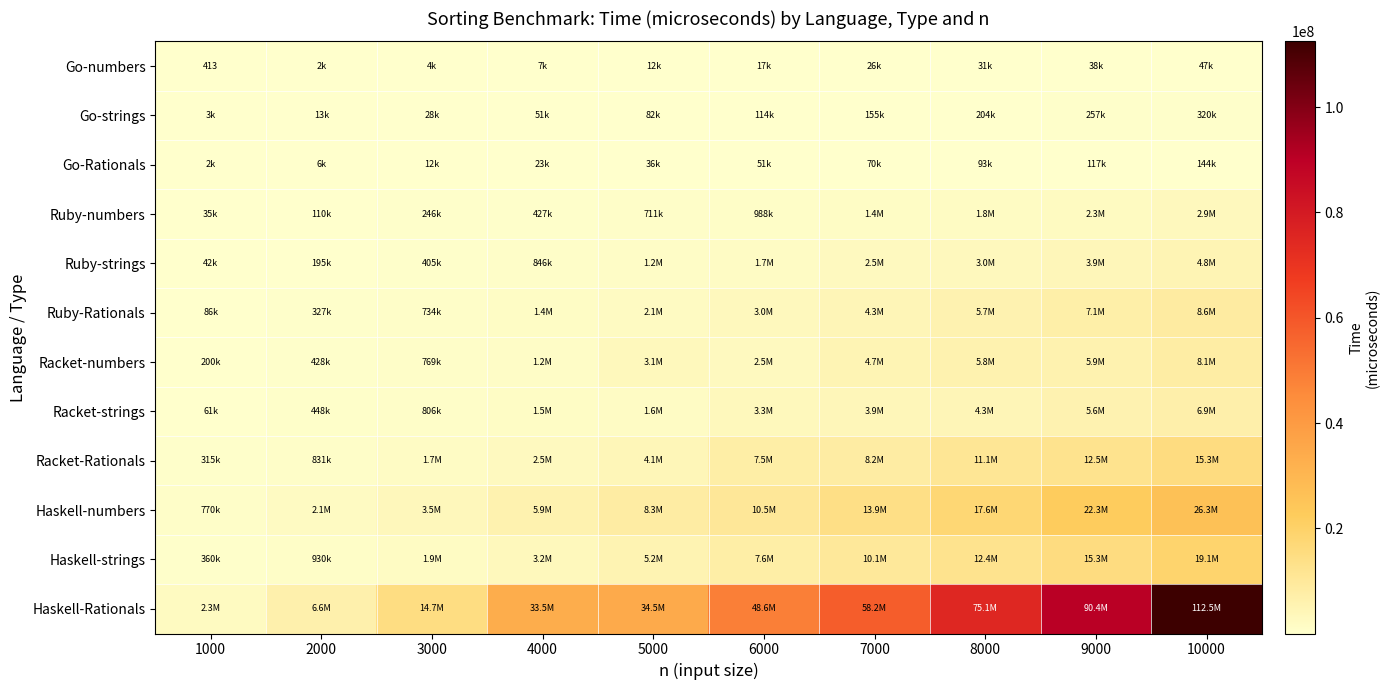

At which label does Go-strings first exceed 114438?

7000